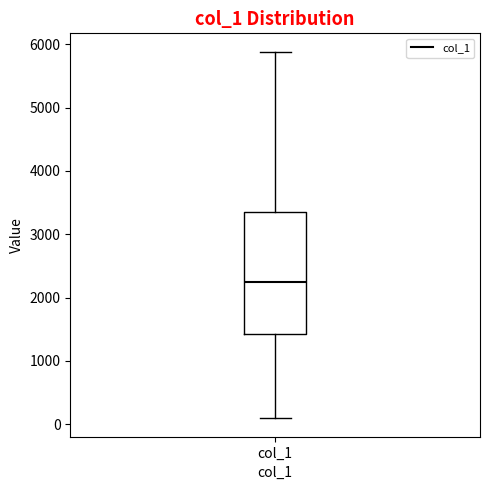

Where does the median line of the box for col_1 sit on the y-axis? The values are not printed on the chart, so give them approximately, as read against the axis.

2300